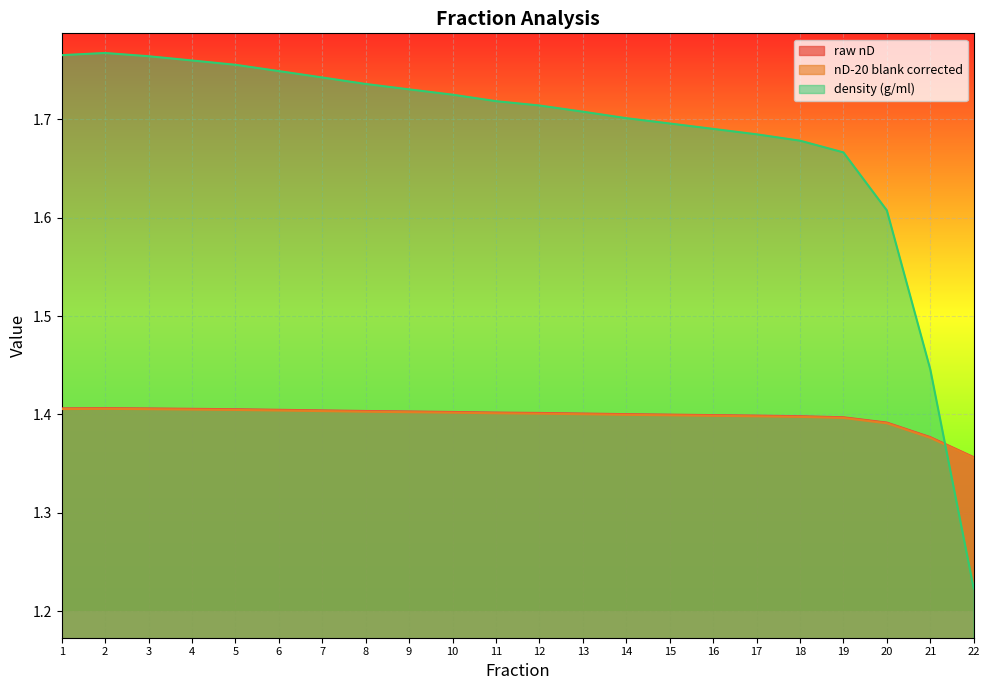

Is it true that nD-20 blank corrected equals 1.4 at 2?

True